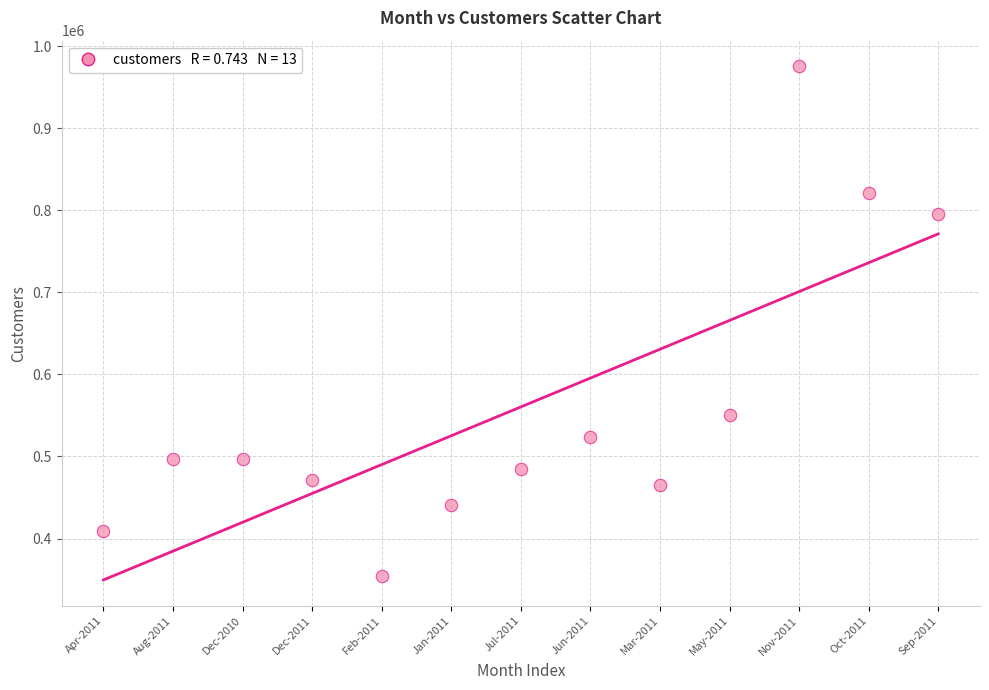

What is the range of Y values (max minus min)?

620633.2